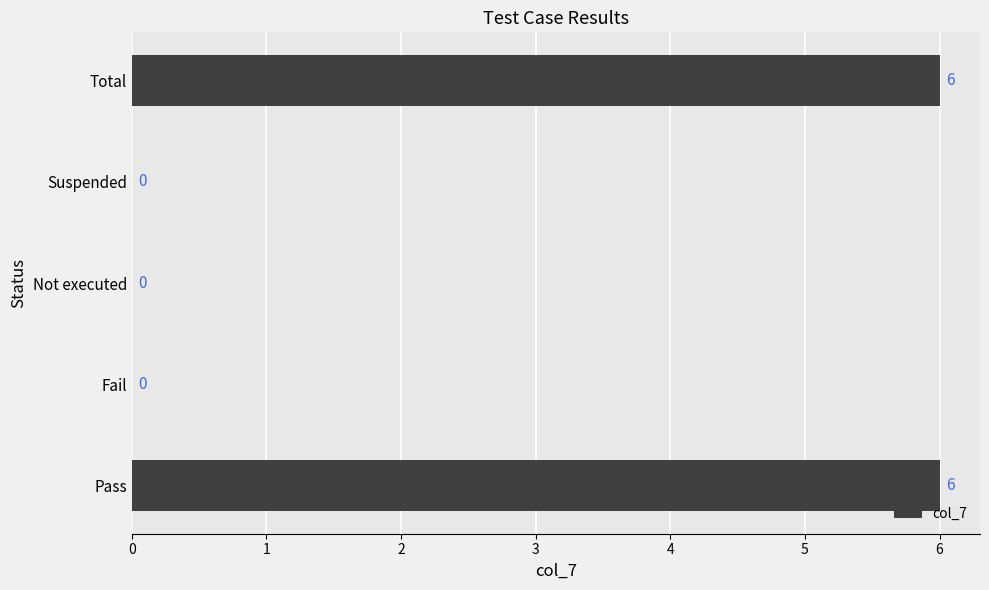

Between Suspended and Total, which is larger?

Total